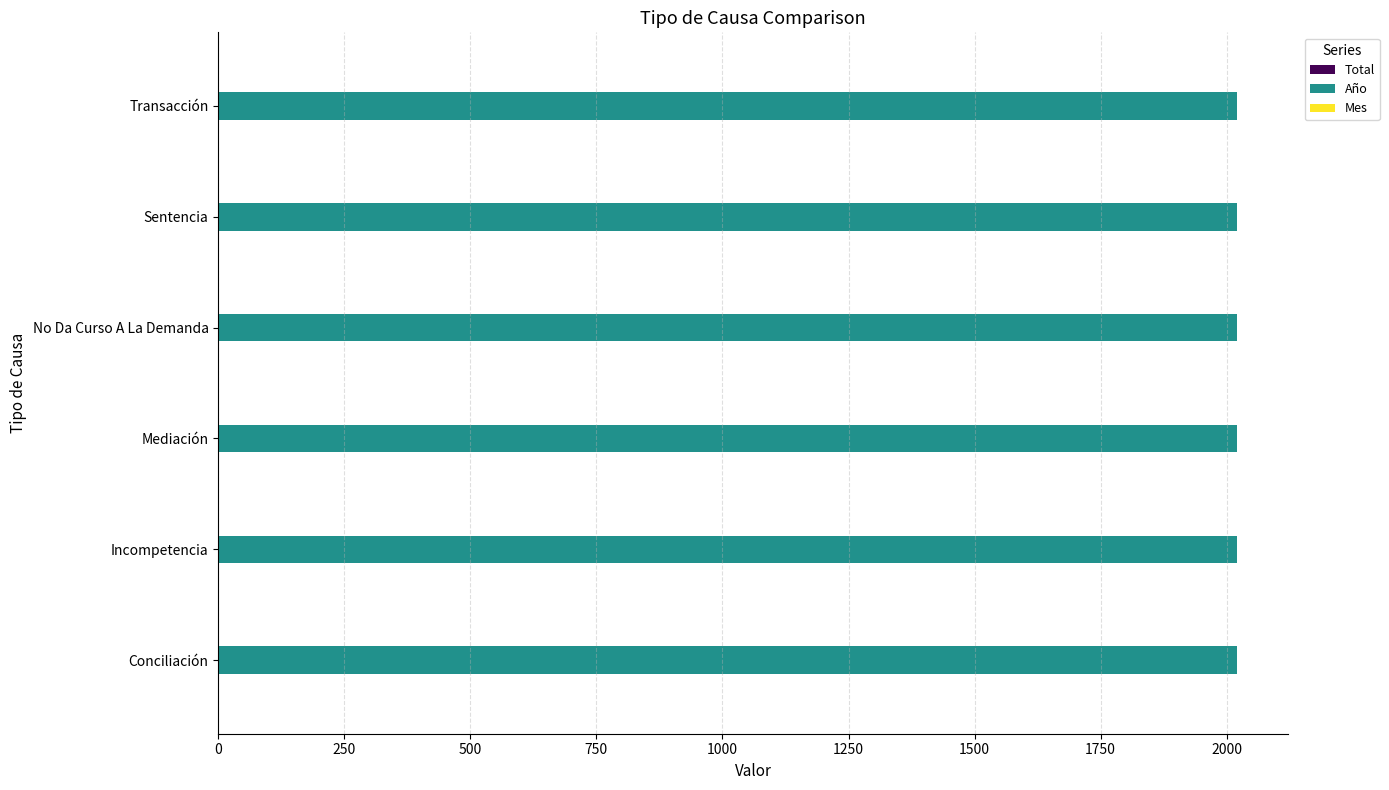

What is the highest value of the Año series?

2020